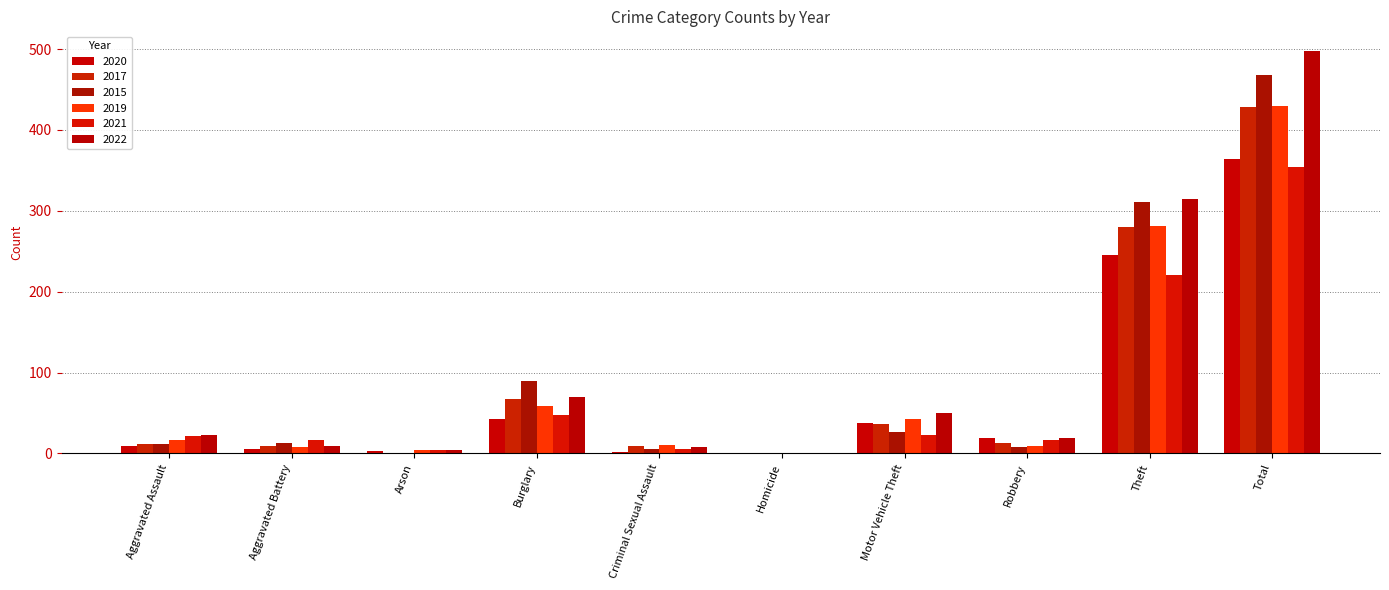

What are all the series names shown in the legend?

2020, 2017, 2015, 2019, 2021, 2022